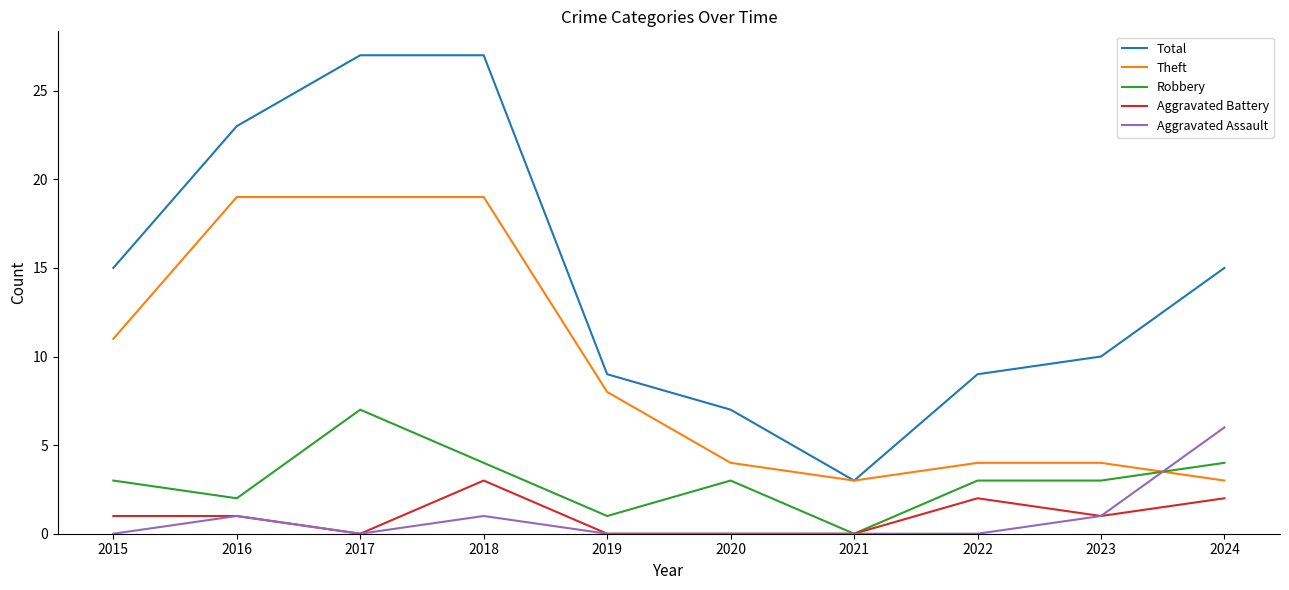

Which series has the largest range (max minus min)?

Total